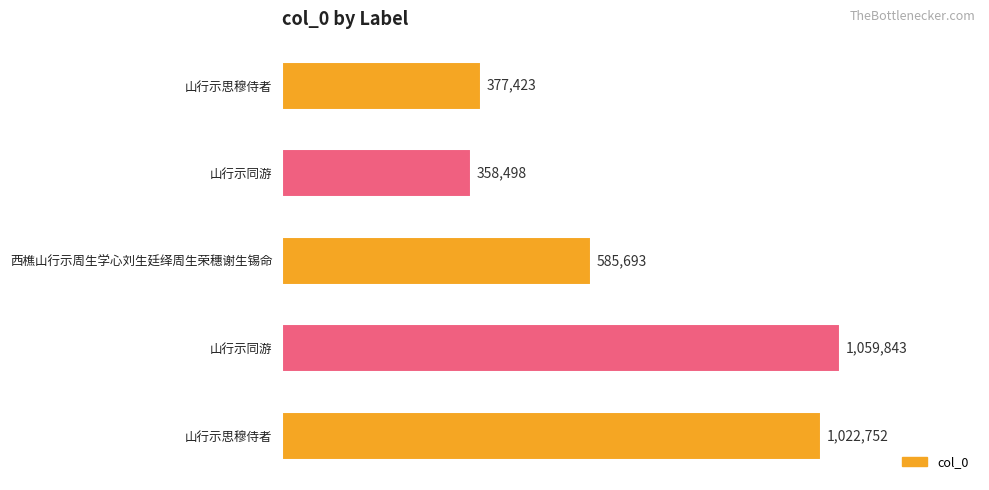

Does the chart contain any negative values?

No